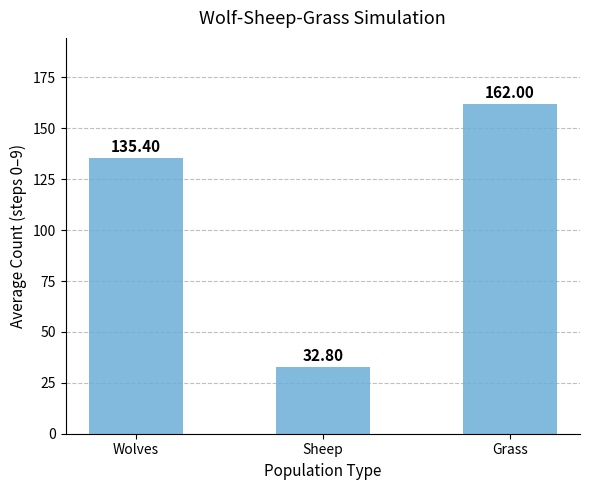

Is it true that the value at Wolves is 196.0?

False